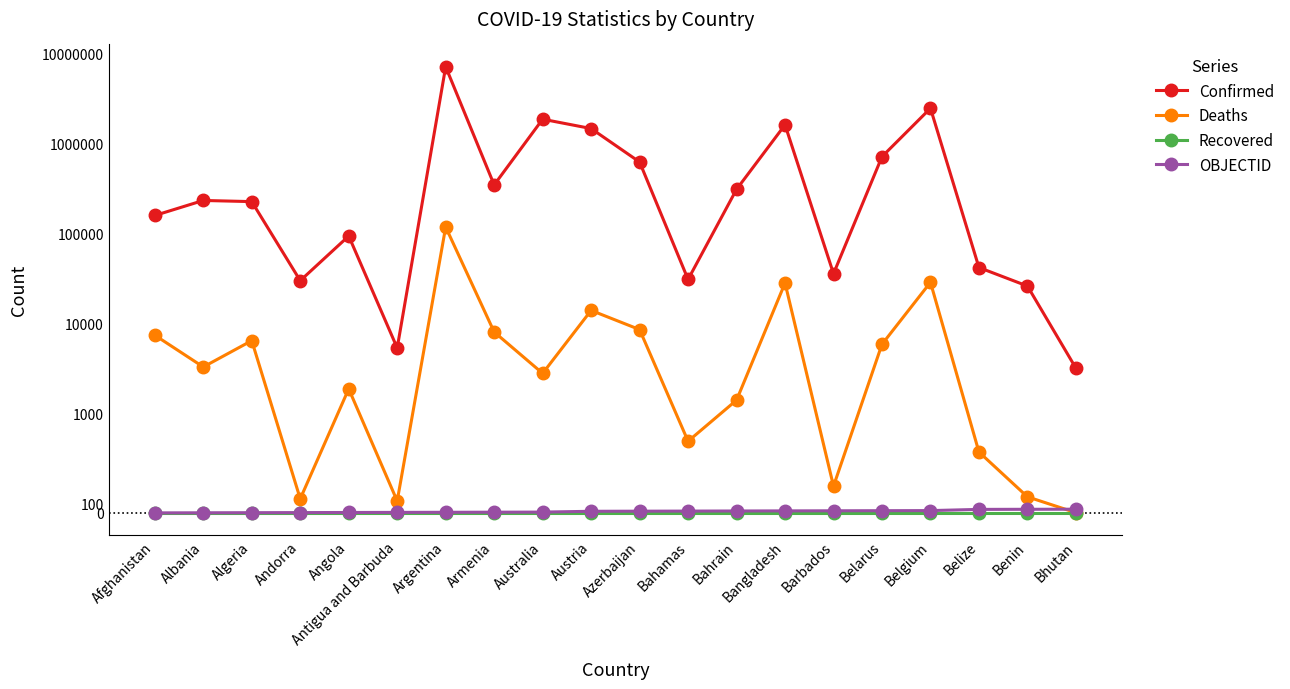

At which label is Recovered closest to 0?

Afghanistan